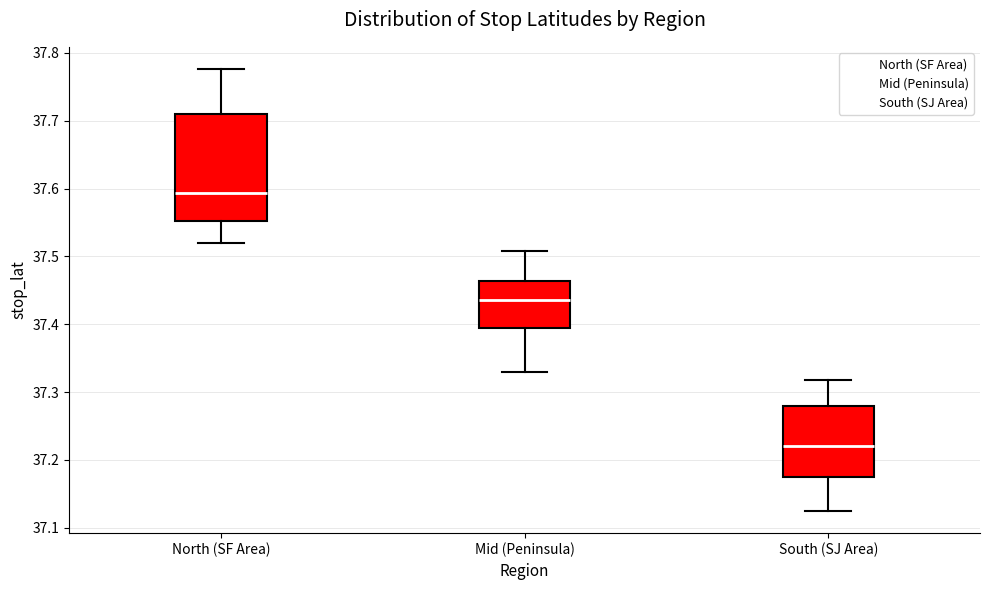

Reading left to right, transcribe this box plot: for each box, give where its median line is, the range the box spans, and where its two whiskers end, as read against the y-axis. The values are not printed on the chart, so give them approximately, as read against the axis.

North (SF Area): median 37.59, box 37.55 to 37.71, whiskers 37.52 to 37.78
Mid (Peninsula): median 37.44, box 37.39 to 37.46, whiskers 37.33 to 37.51
South (SJ Area): median 37.22, box 37.17 to 37.28, whiskers 37.12 to 37.32